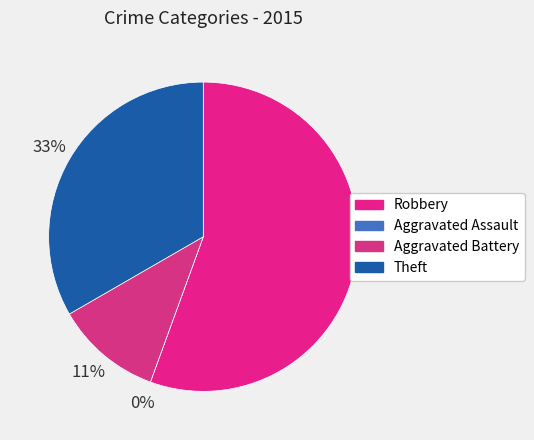

Is the sum of Robbery and Aggravated Assault greater than half?

Yes